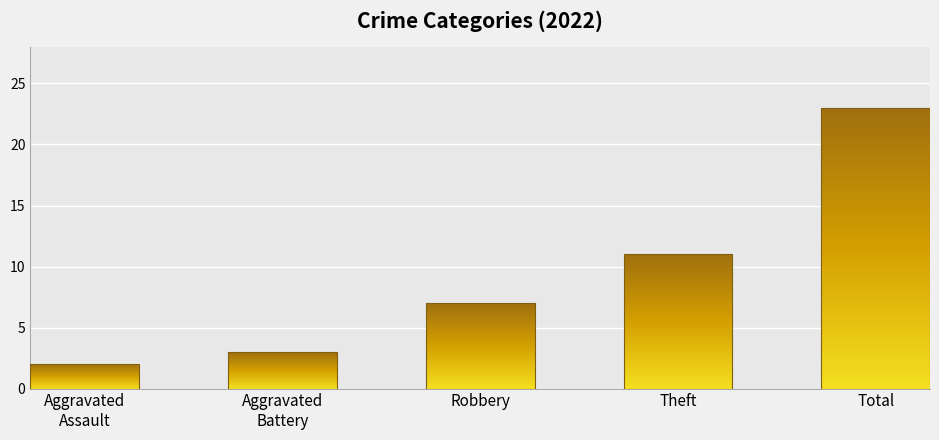

How many values are below 7?

2